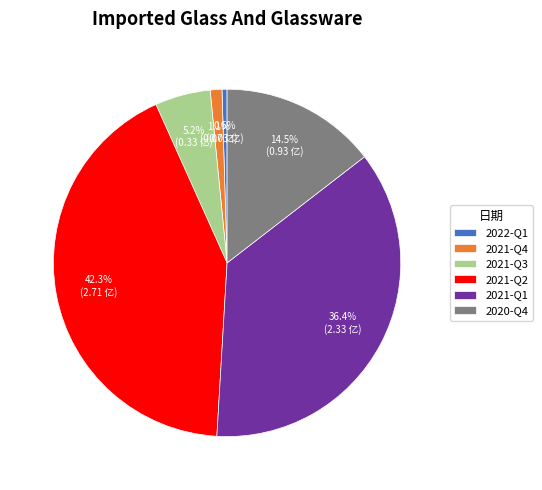

Count the number of slices in the pie.

6